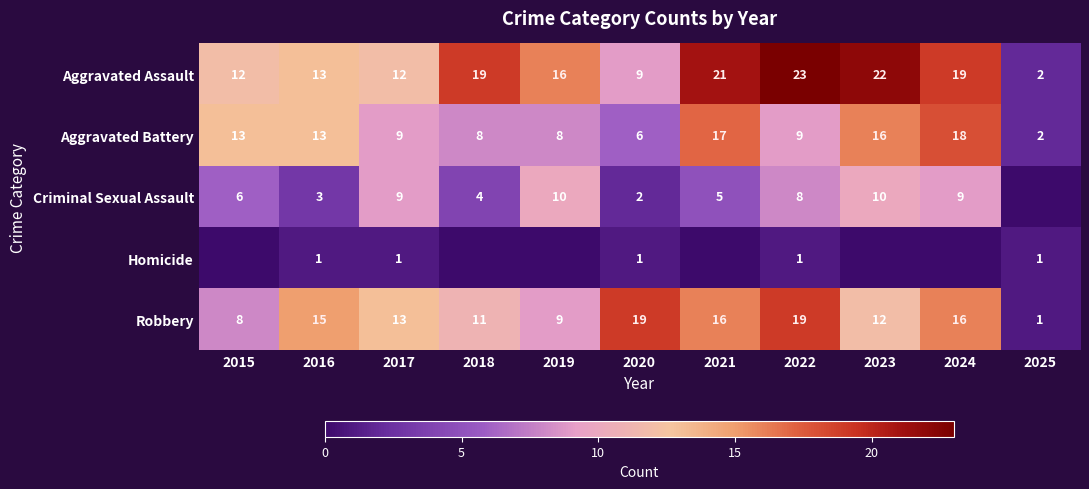

What value does the Robbery series have at 2018?

11